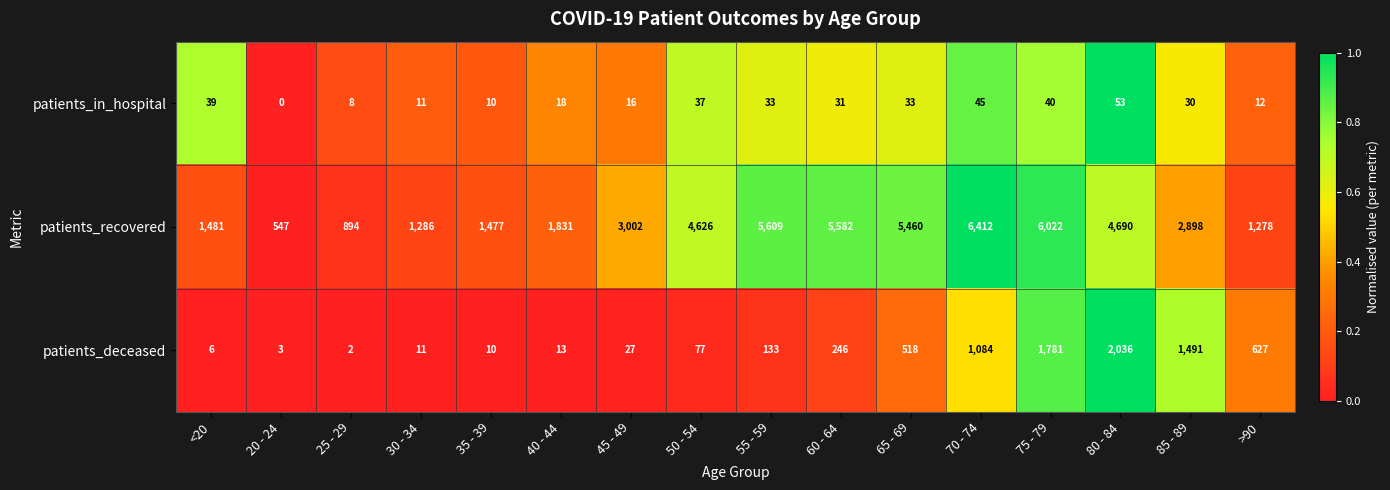

At which label does patients_recovered reach its minimum?

20 - 24